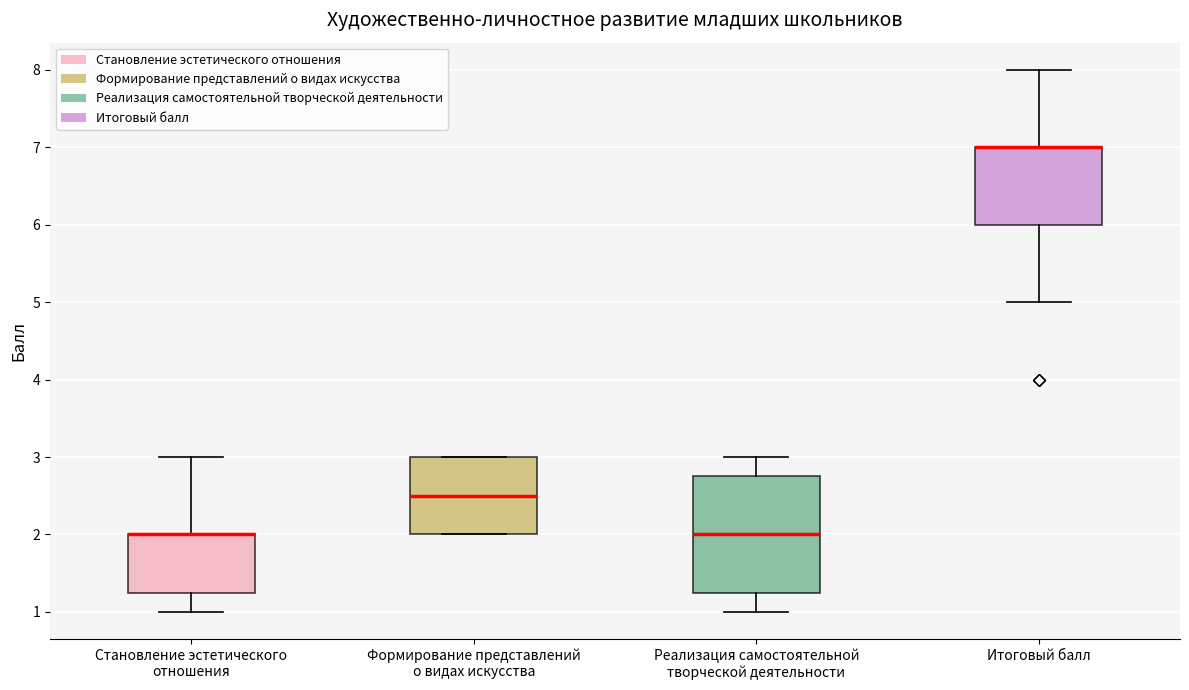

Where does the upper whisker of the box for Становление эстетического отношения end on the y-axis? The values are not printed on the chart, so give them approximately, as read against the axis.

3.0